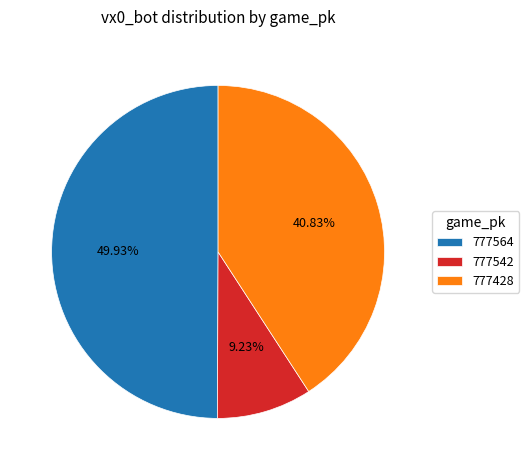

What percentage do 777564 and 777542 together represent?

59.2%